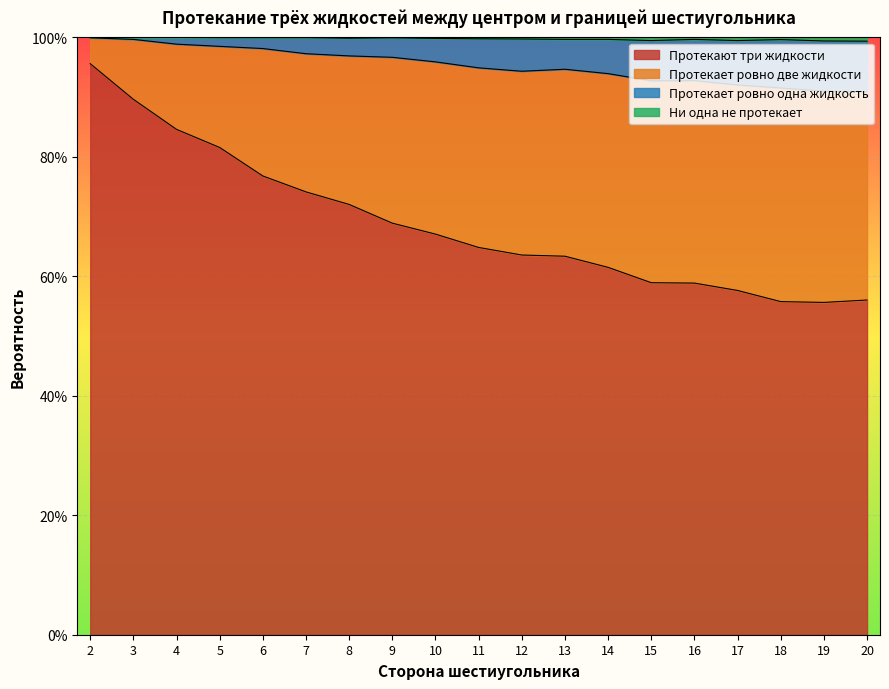

True or false: Протекают три жидкости and Протекает ровно одна жидкость intersect in this chart.

False